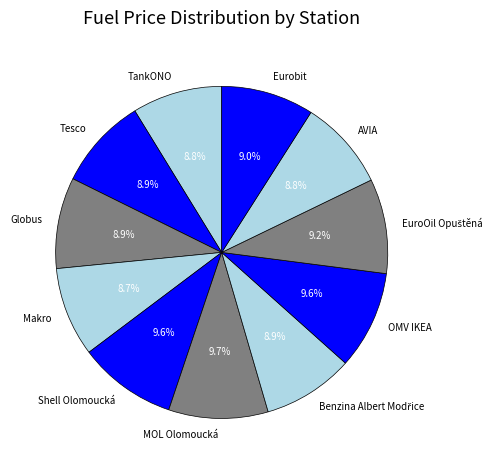

Does AVIA account for over 50% of the chart?

No